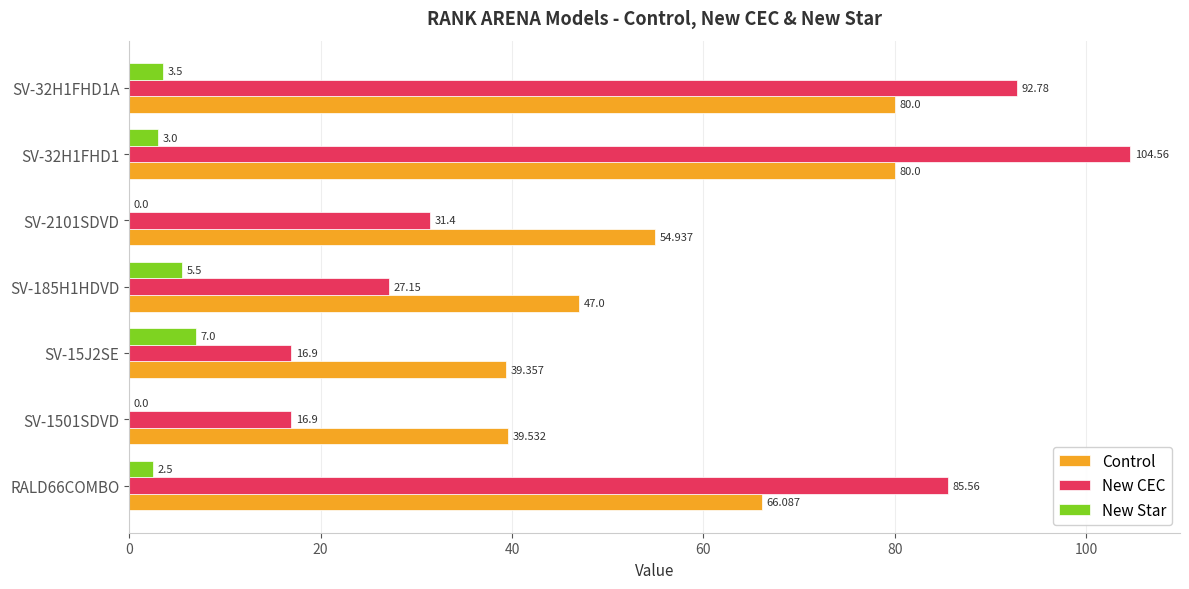

What is the sum of all Control values?

406.9